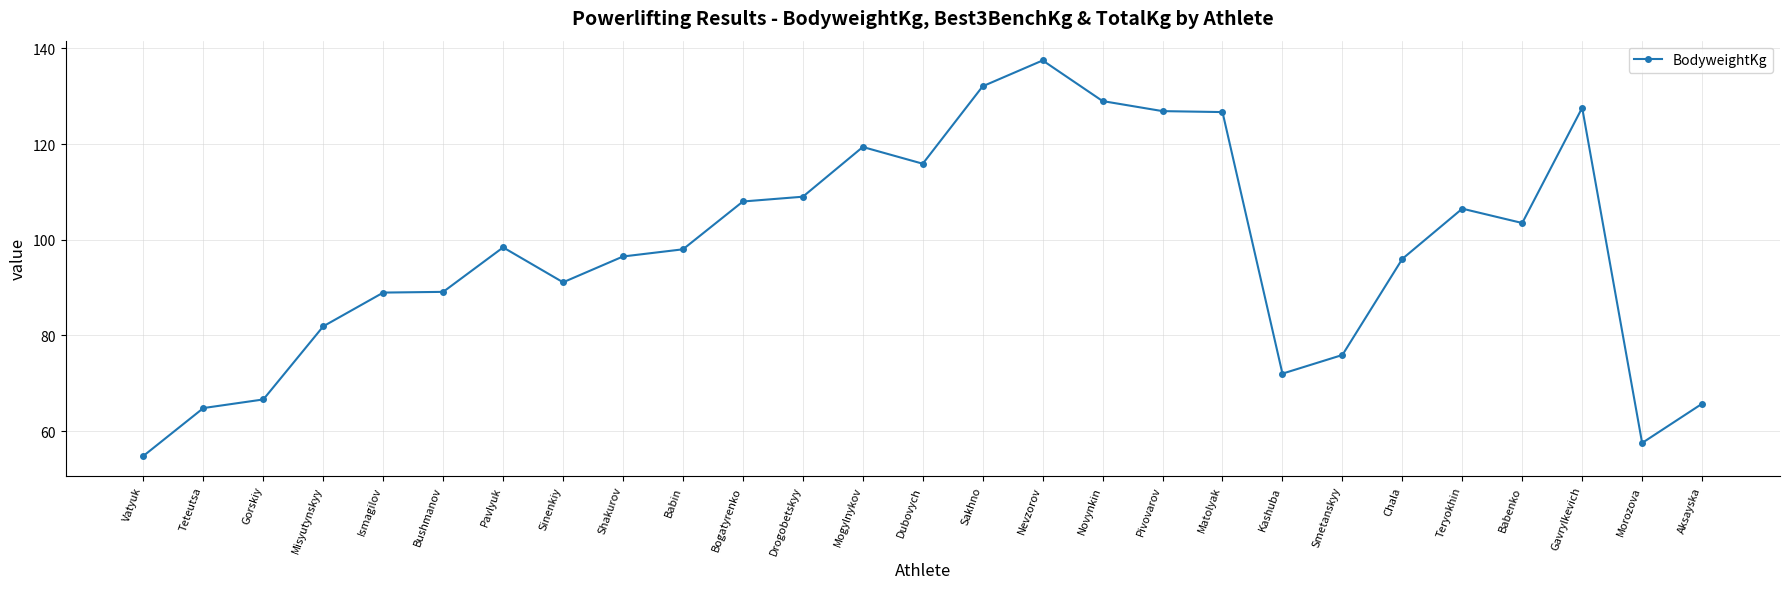

What is the average value?

97.8